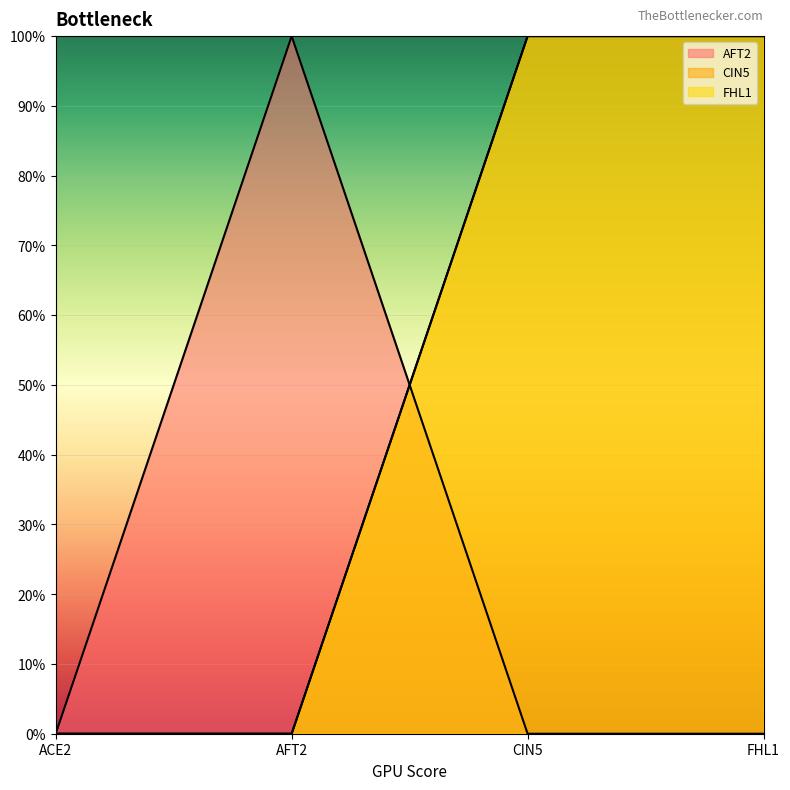

How many lines are shown in the chart?

3